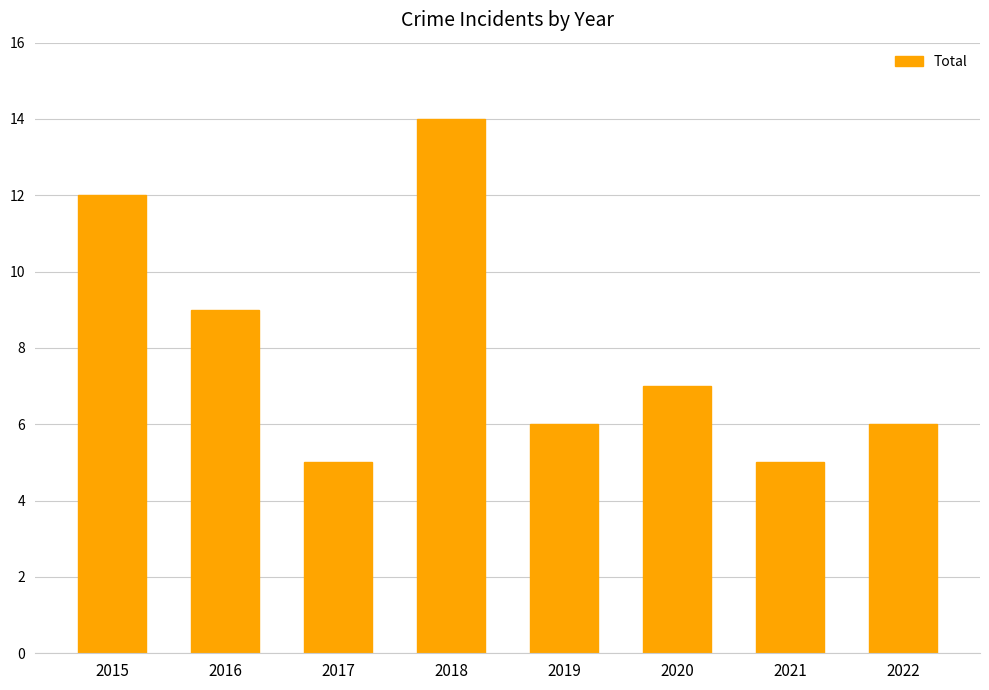

Approximately how many times larger is the value at 2016 compared to 2019?

1.5